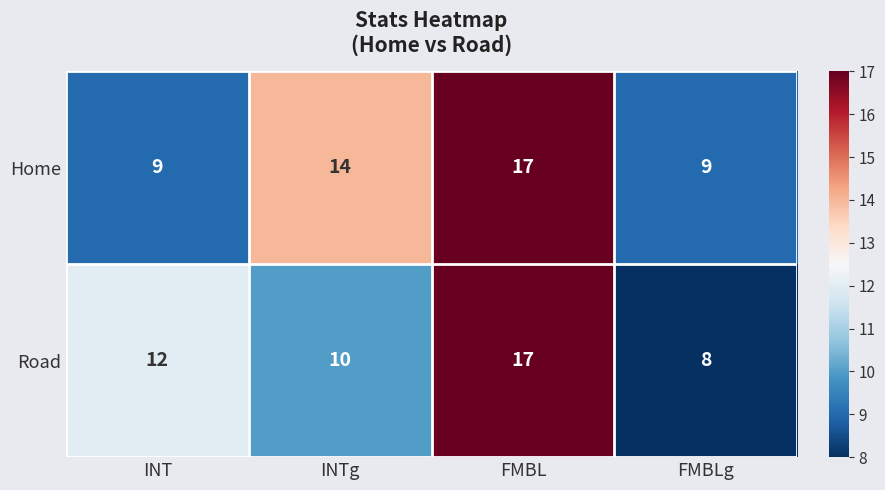

List the series in order of their overall mean, lowest first.

Road, Home